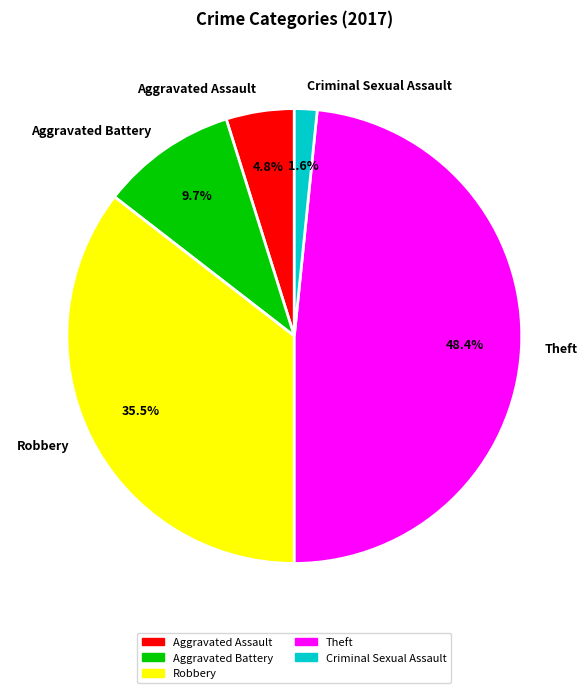

Approximately how many times larger is the value at Aggravated Assault compared to Criminal Sexual Assault?

3.0